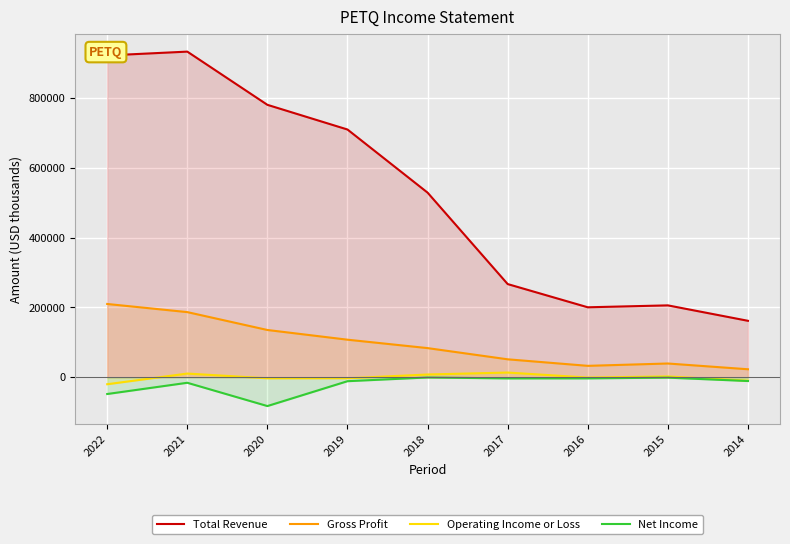

Count the number of data series in this chart.

4